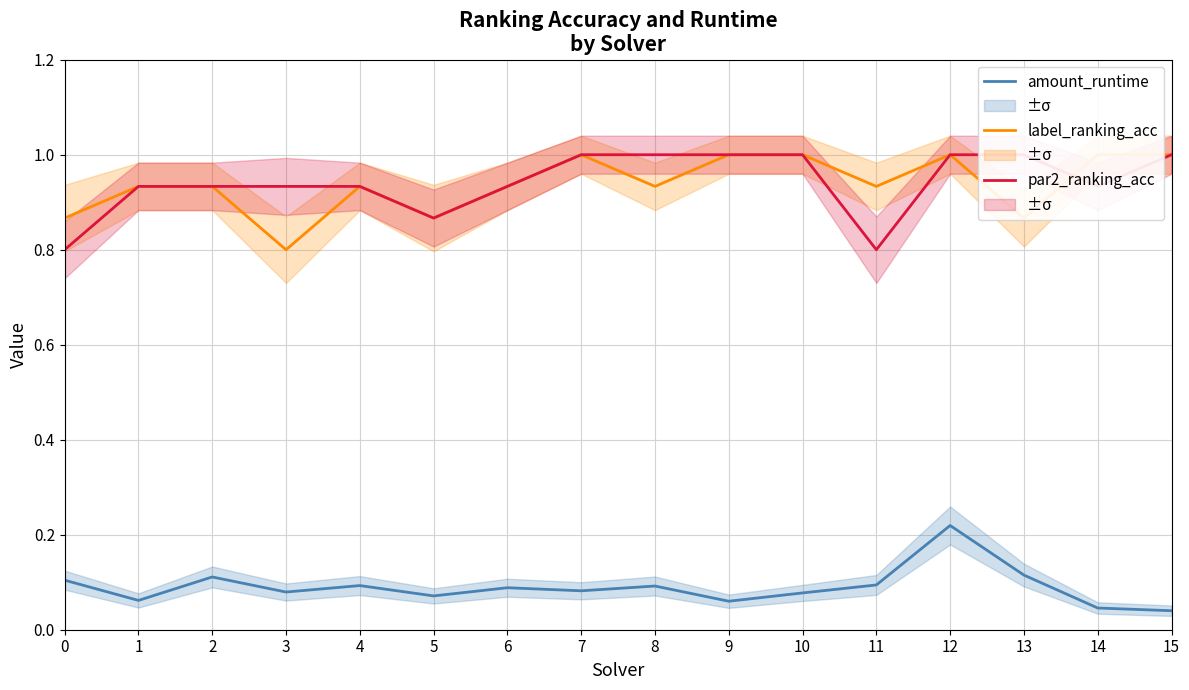

Is the value of label_ranking_acc at 7 greater than the value of amount_runtime at 7?

Yes